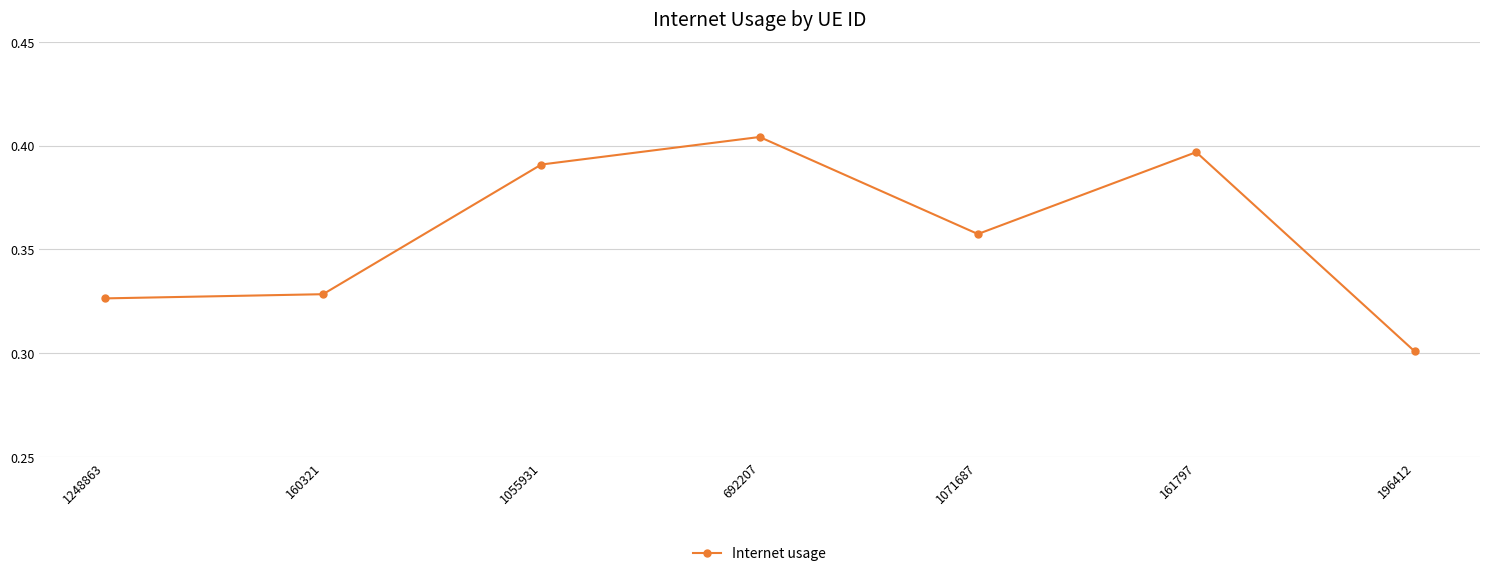

What is the label of the 4th point from the right?

692207